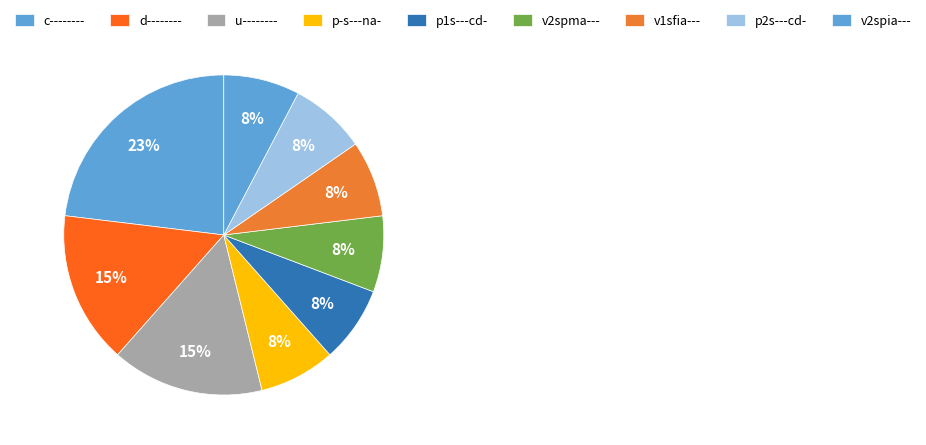

To the nearest percent, what is the average slice percentage?

11%